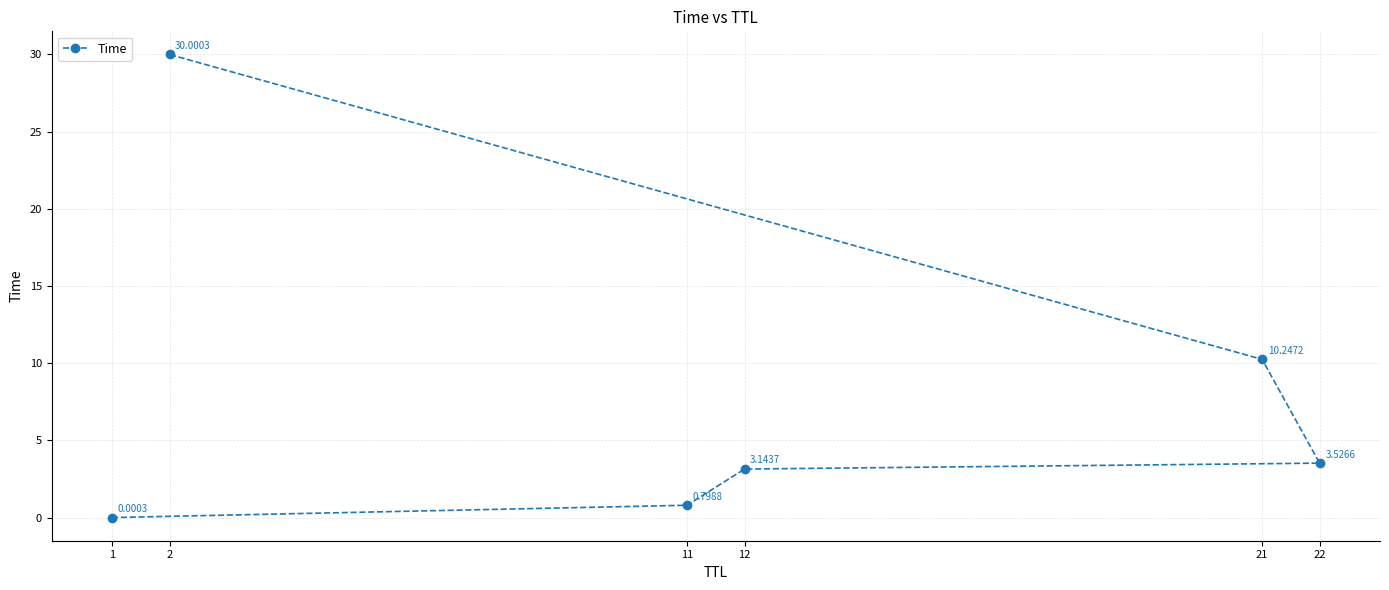

What is the change in value from 1 to 21?

+10.2